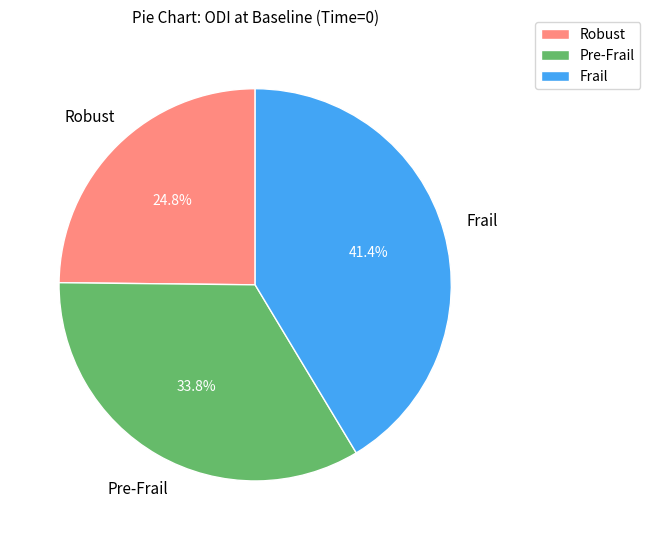

To the nearest percent, what portion does Pre-Frail represent?

34%